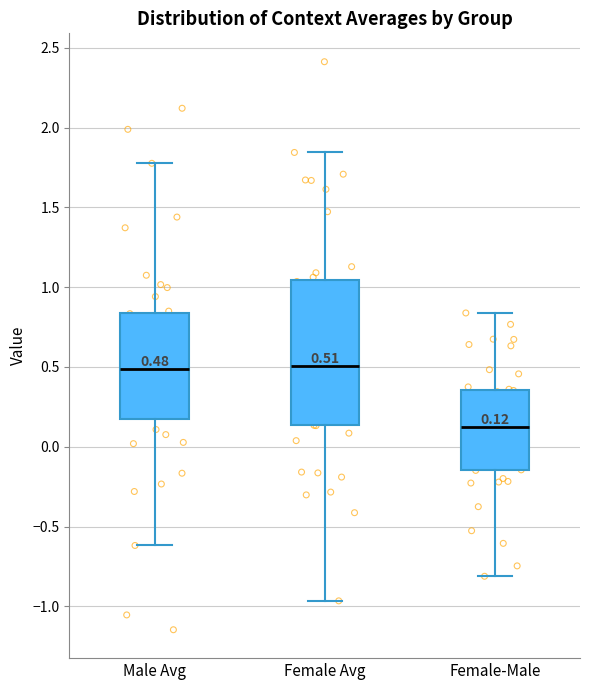

Comparing the boxes themselves (not the whiskers), which one is the tallest?

Female Avg